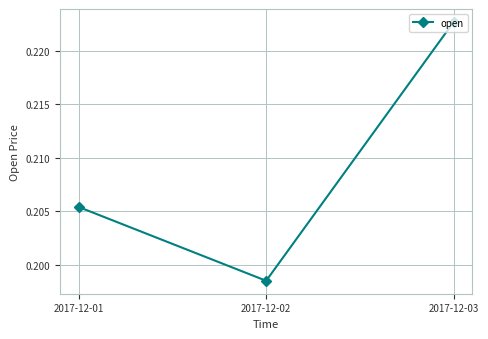

At which label is the value closest to 0?

2017-12-02